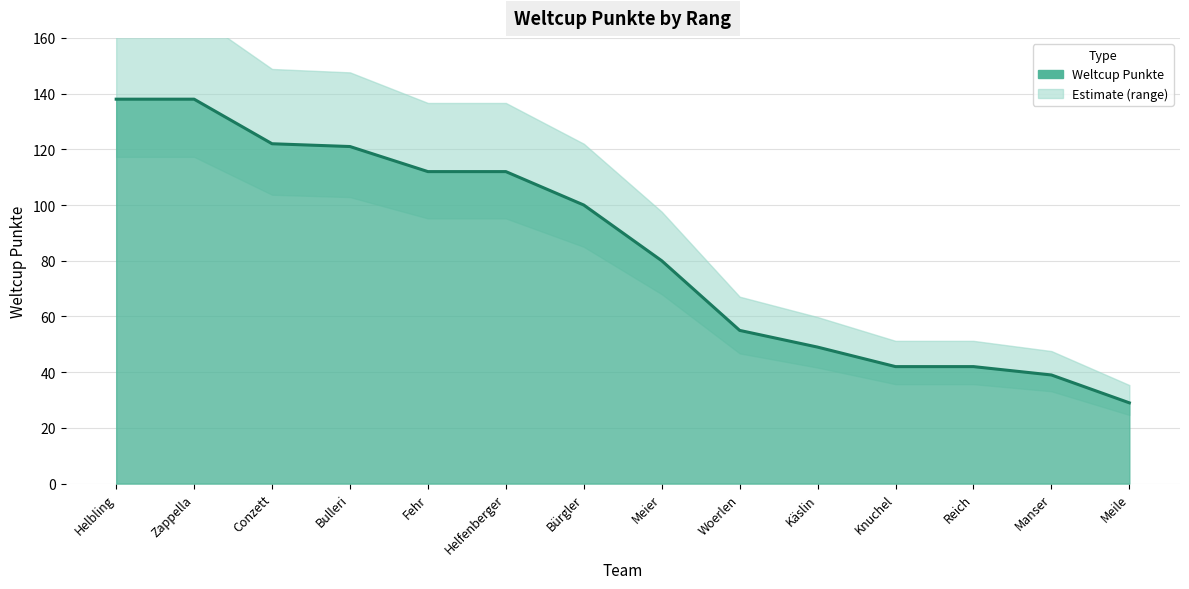

Reading right to left, transcribe all the data shown in this chart.

29	39	42	42	49	55	80	100	112	112	121	122	138	138